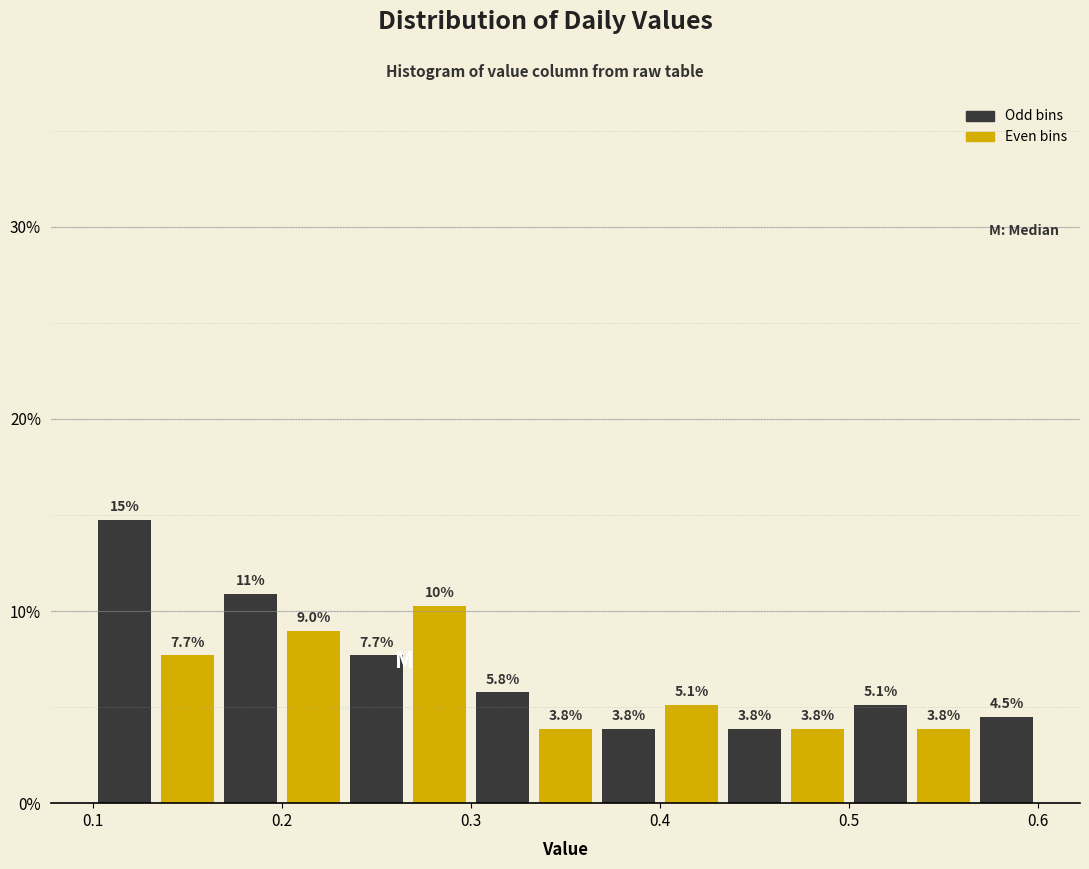

Around what value on the x-axis is the tallest bar? Give the approximate position of its centre, as read against the axis.

0.12